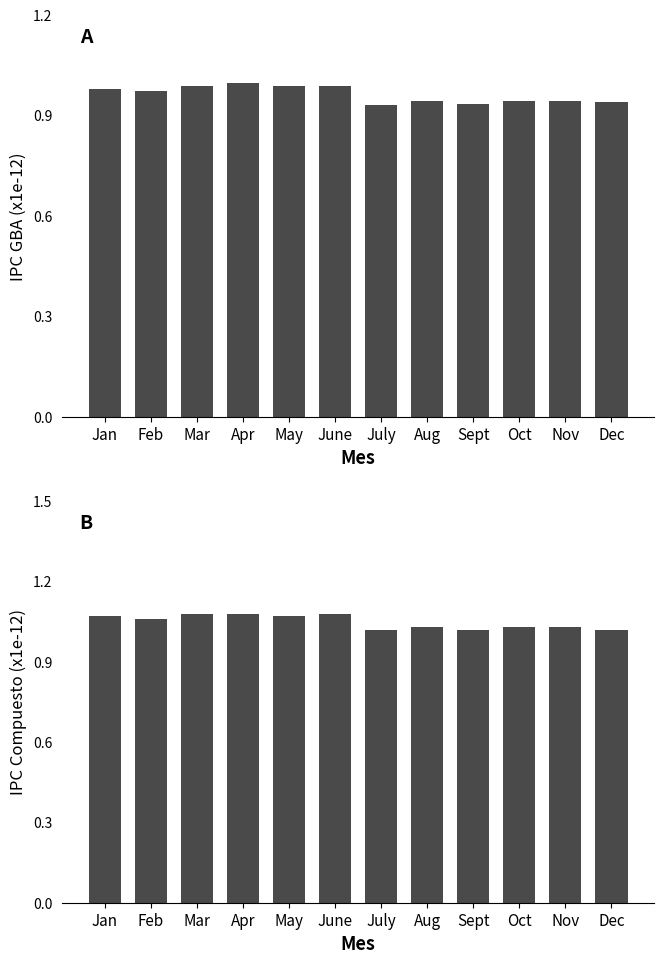

What is the difference between the maximum and minimum values in the Indice compuesto (avg 1943-1946) series?

0.1